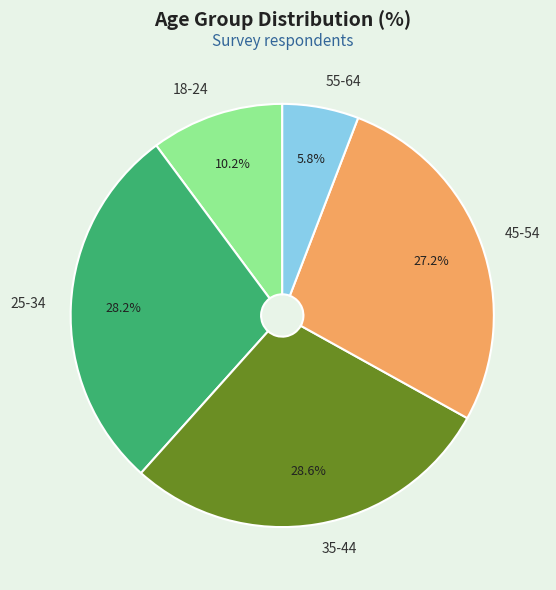

Is it true that 18-24 is 3% of the pie?

False